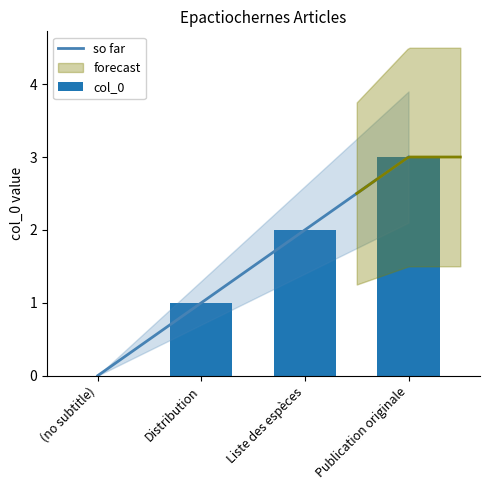

Between Liste des espèces and Distribution, which is larger?

Liste des espèces